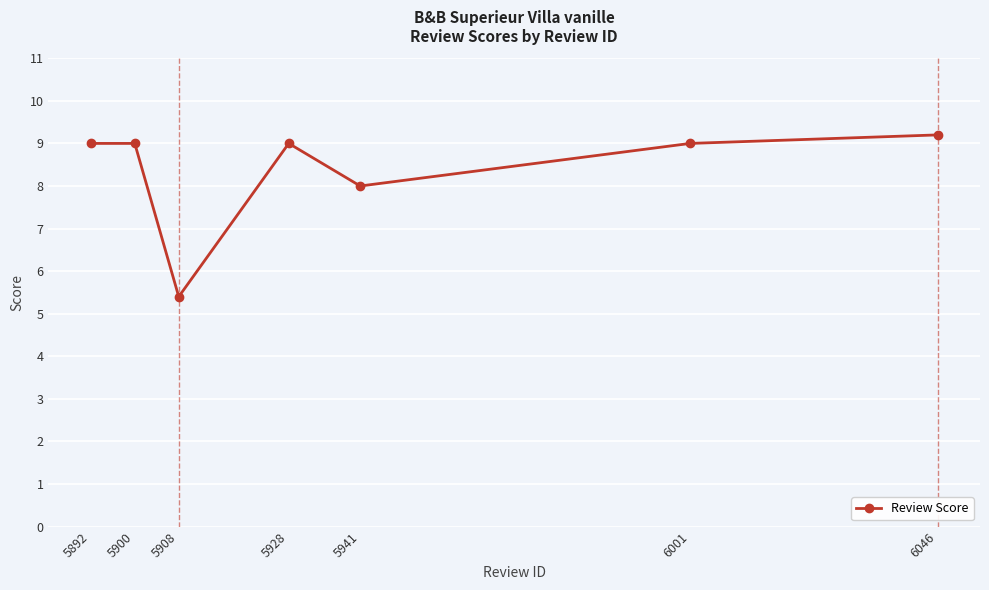

What is the value of the 6th point from the left?

9.0